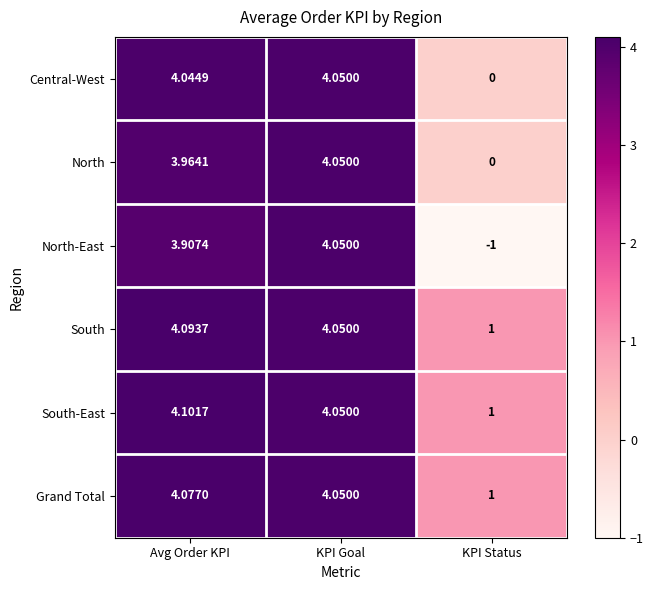

Where does the North-East series first go above 3?

Avg Order KPI